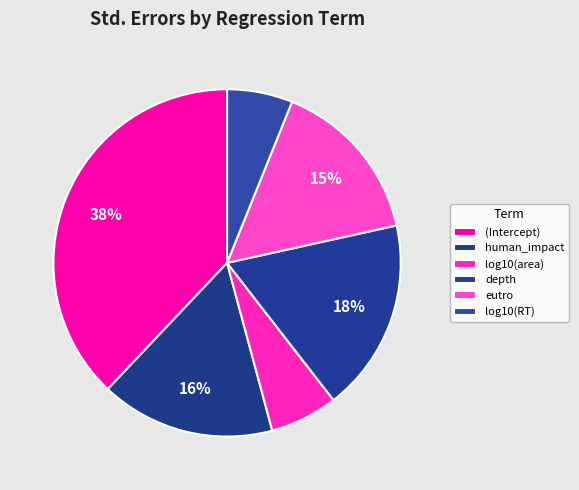

True or false: human_impact accounts for 23% of the total.

False